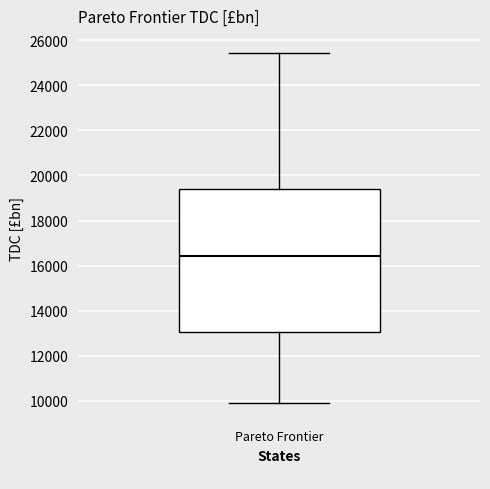

Transcribe this box plot: give where the median line is, the range the box spans, and where the two whiskers end, as read against the y-axis. The values are not printed on the chart, so give them approximately, as read against the axis.

median 16400, box 13000 to 19400, whiskers 9800 to 25400